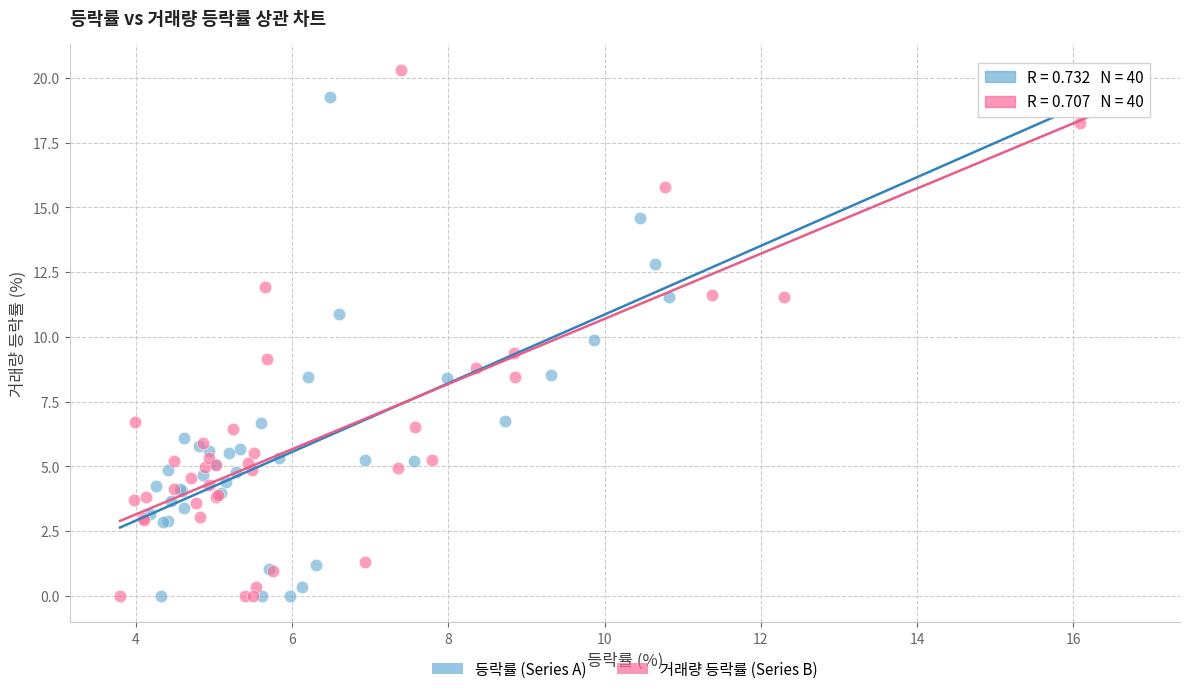

What are all the series names shown in the legend?

등락률 (Series A), 거래량 등락률 (Series B)